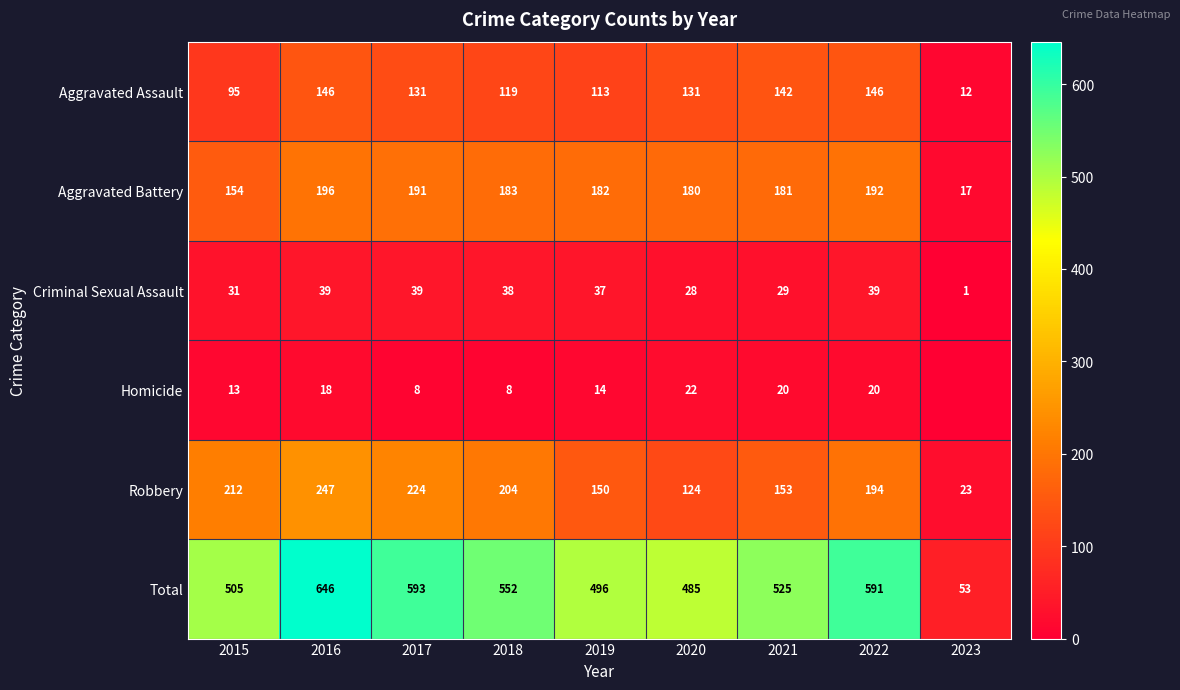

At how many categories does at least one series exceed 157?

8